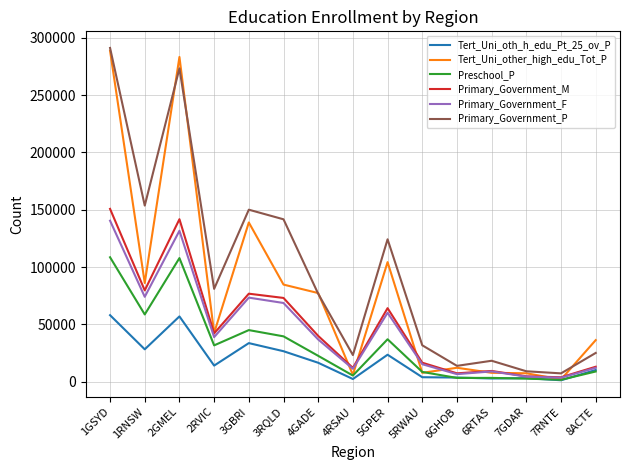

What is the sum of the Preschool_P values at 5GPER and 7RNTE?

38569